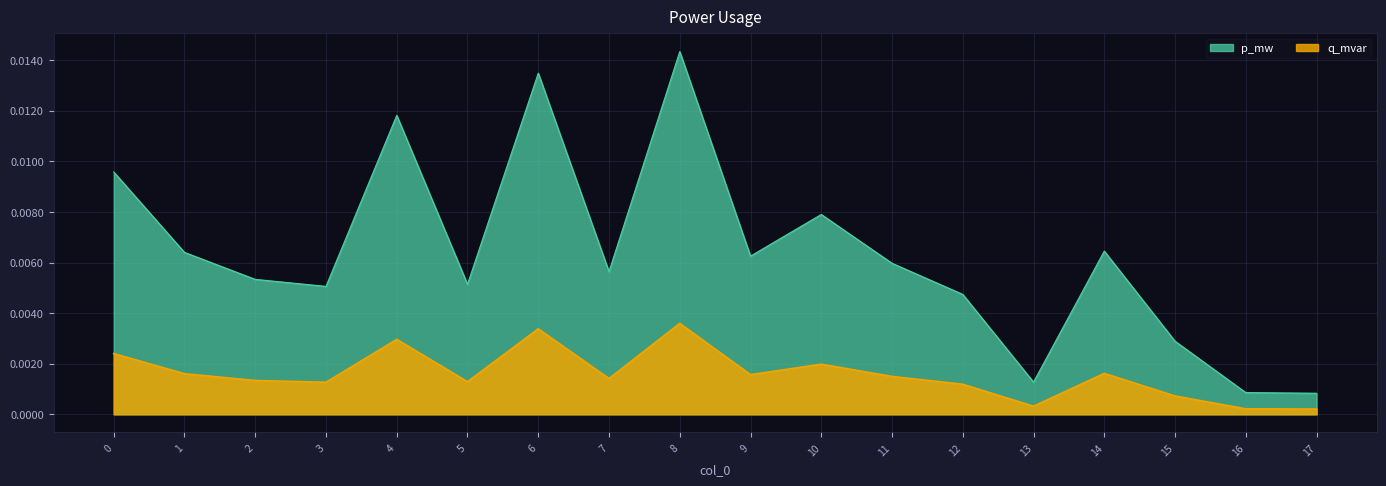

True or false: p_mw and q_mvar cross at least once.

False